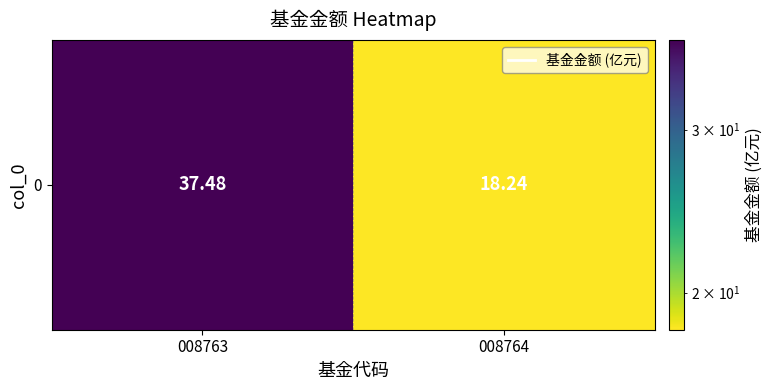

Approximately how many times larger is the value at 008763 compared to 008764?

2.1